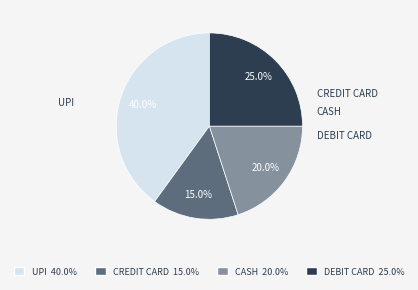

Does any single category account for the majority?

No